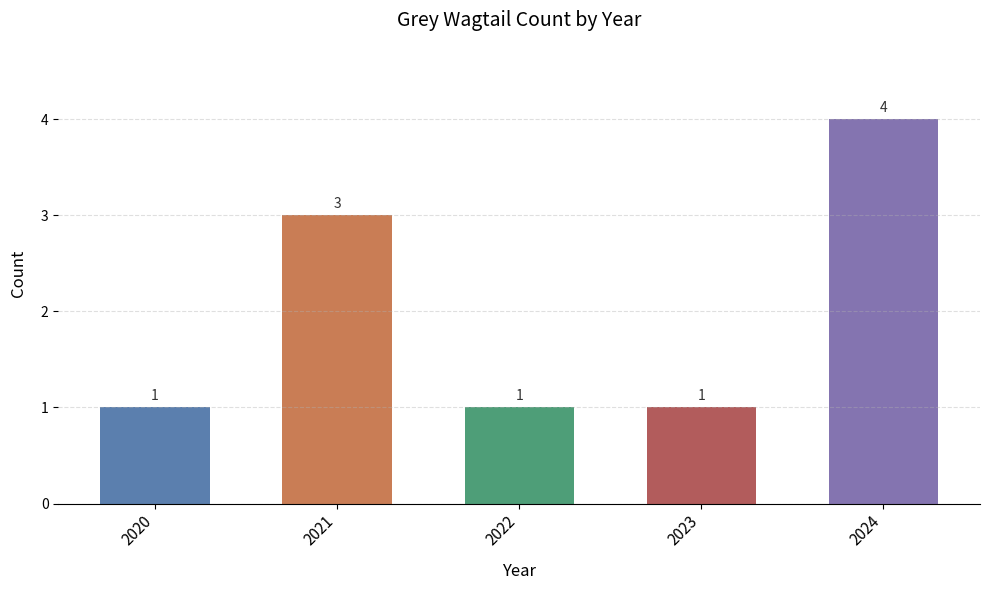

How many bars are there in total?

5